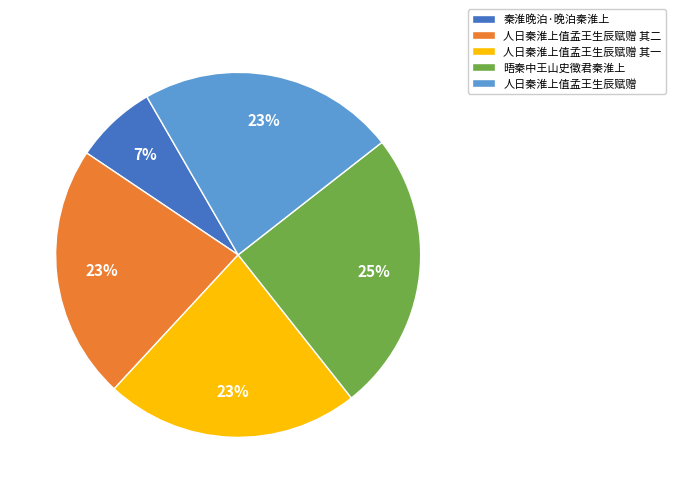

True or false: 晤秦中王山史徵君秦淮上 accounts for 25% of the total.

True